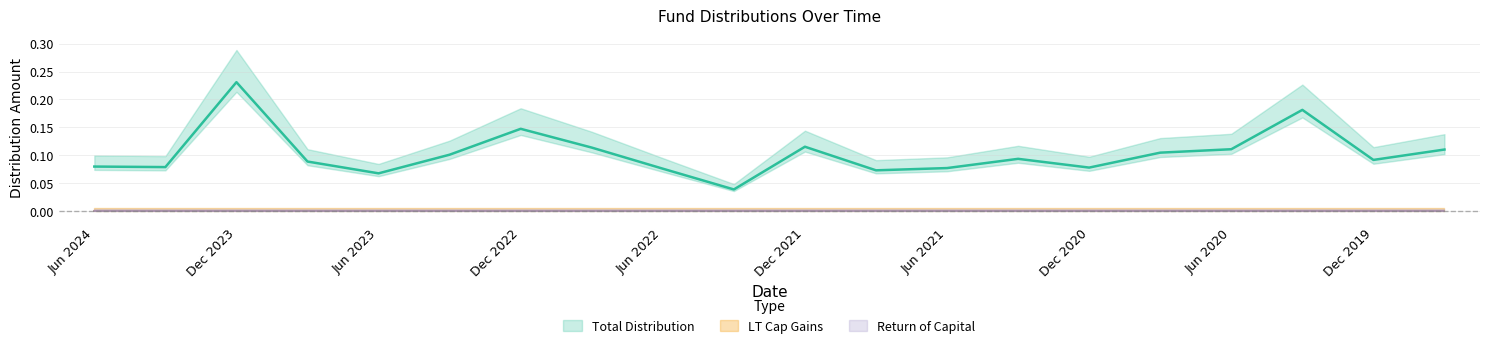

Rank the series at Jun 2023 from lowest to highest value.

LT Cap Gains, Return of Capital, Total Distribution